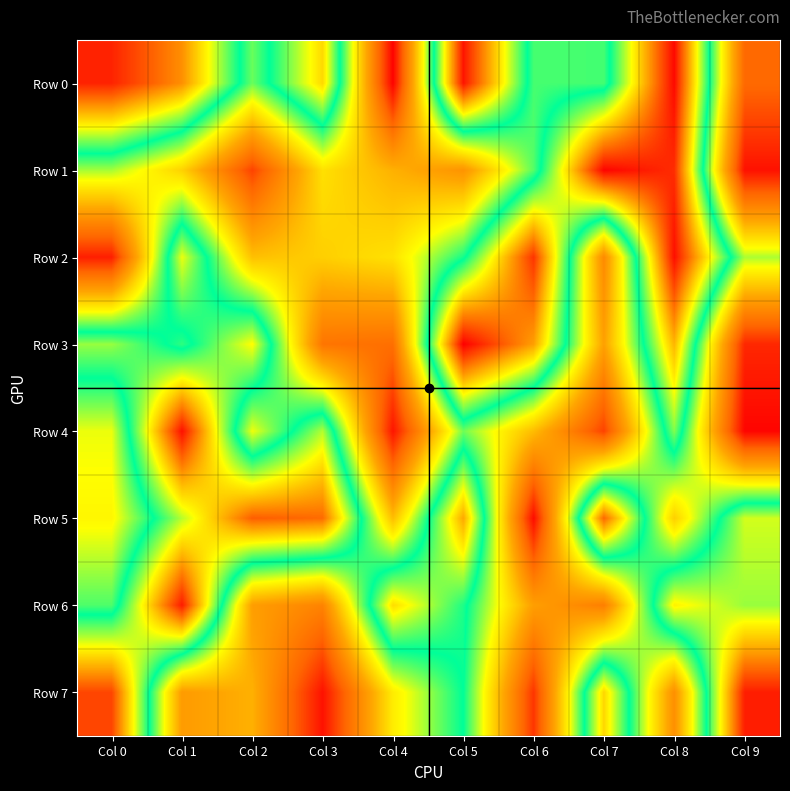

What is the spread (max minus min) of values at Col 4?

749009